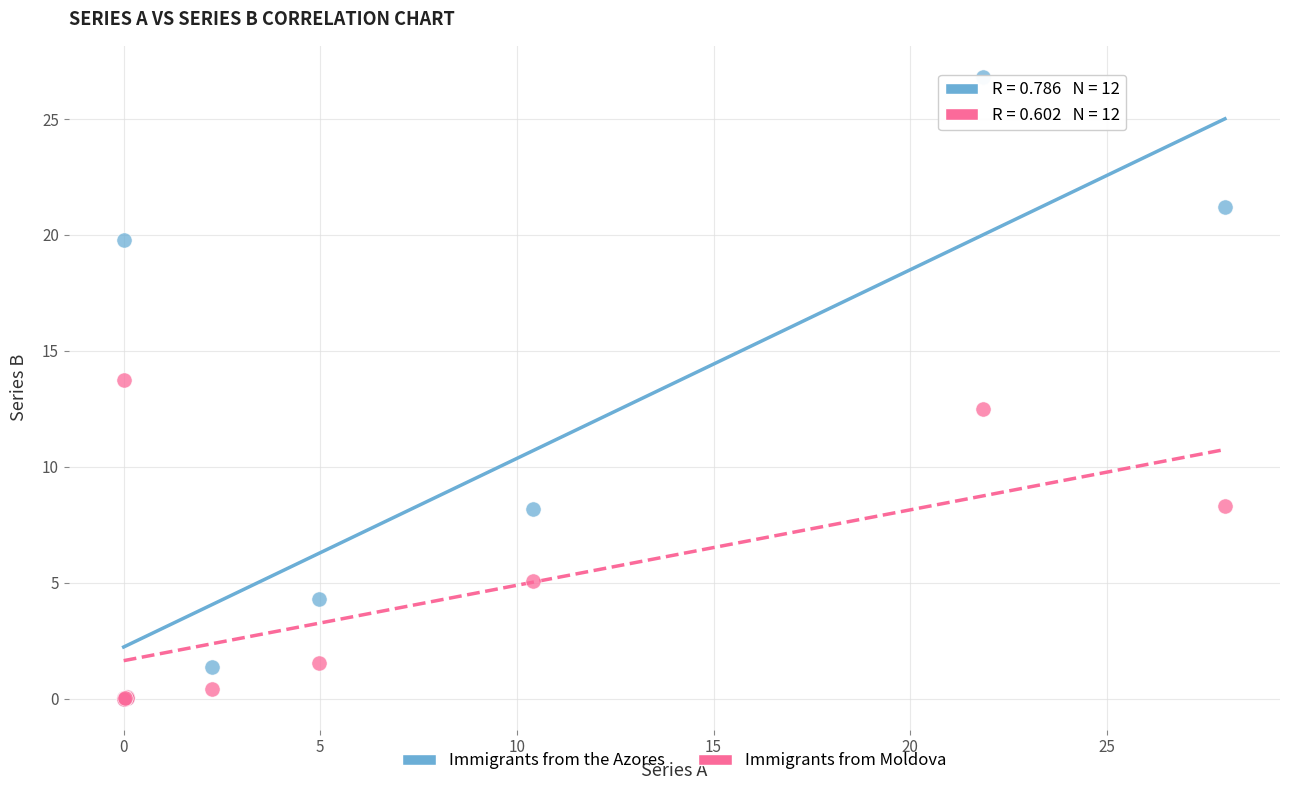

What are all the series names shown in the legend?

Immigrants from the Azores, Immigrants from Moldova